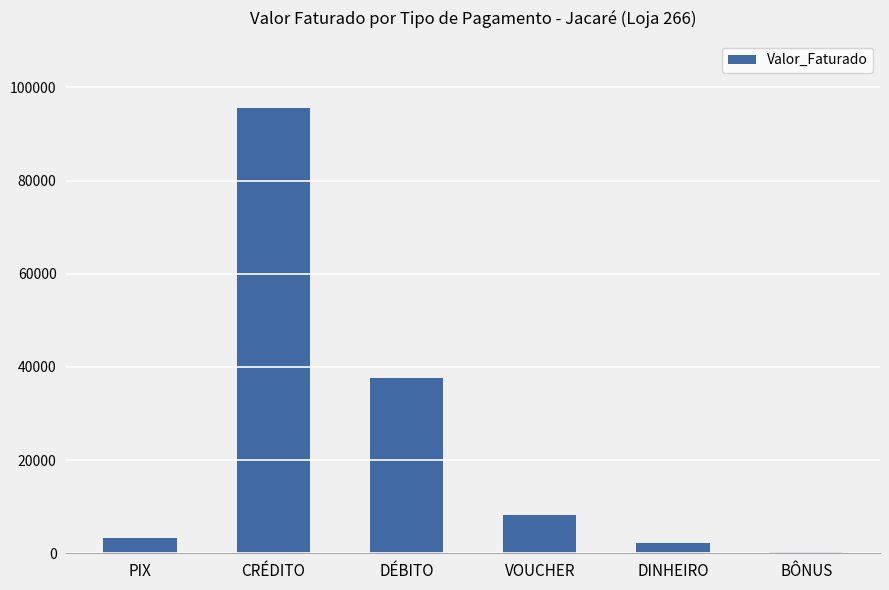

At which category does the chart reach its peak across all series?

CRÉDITO